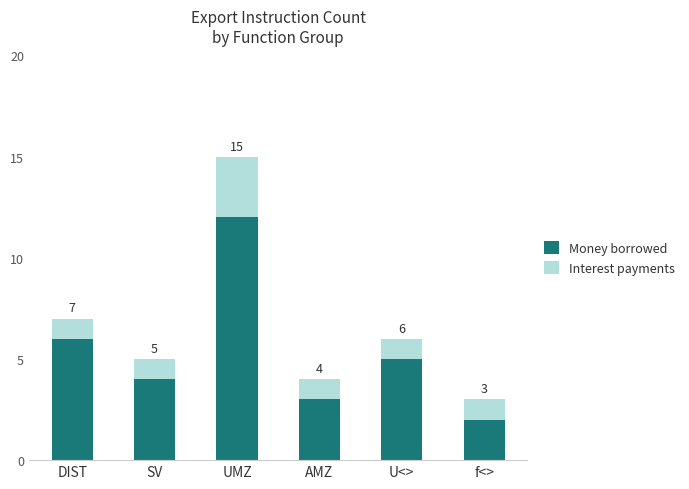

What is the difference between the Money borrowed values at SV and UMZ?

8